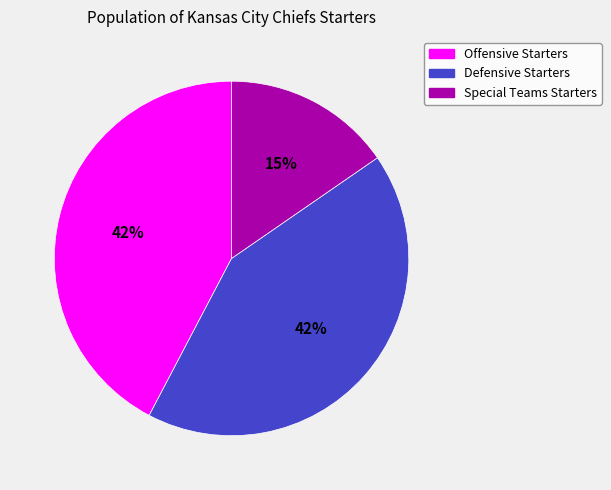

To the nearest percent, what is the average slice percentage?

33%